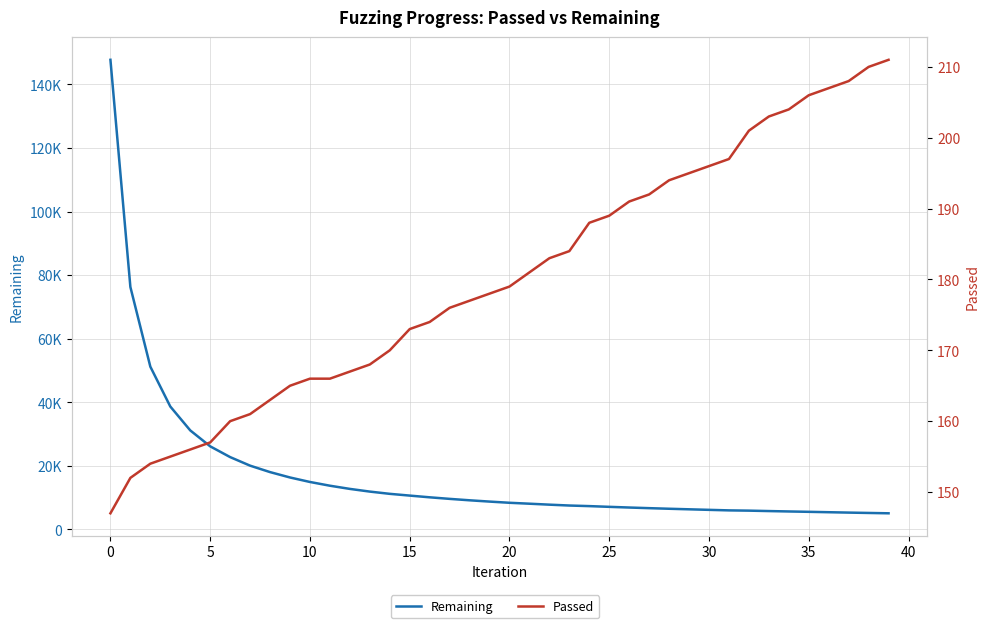

How many data points in Passed are above 179?

19